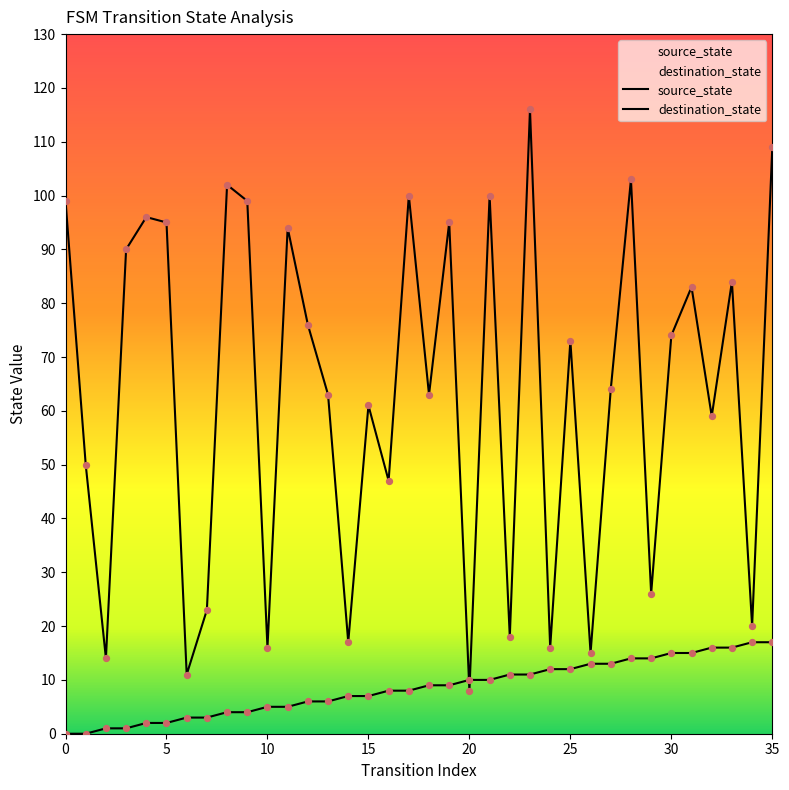

Which series contains the highest Y value?

destination_state